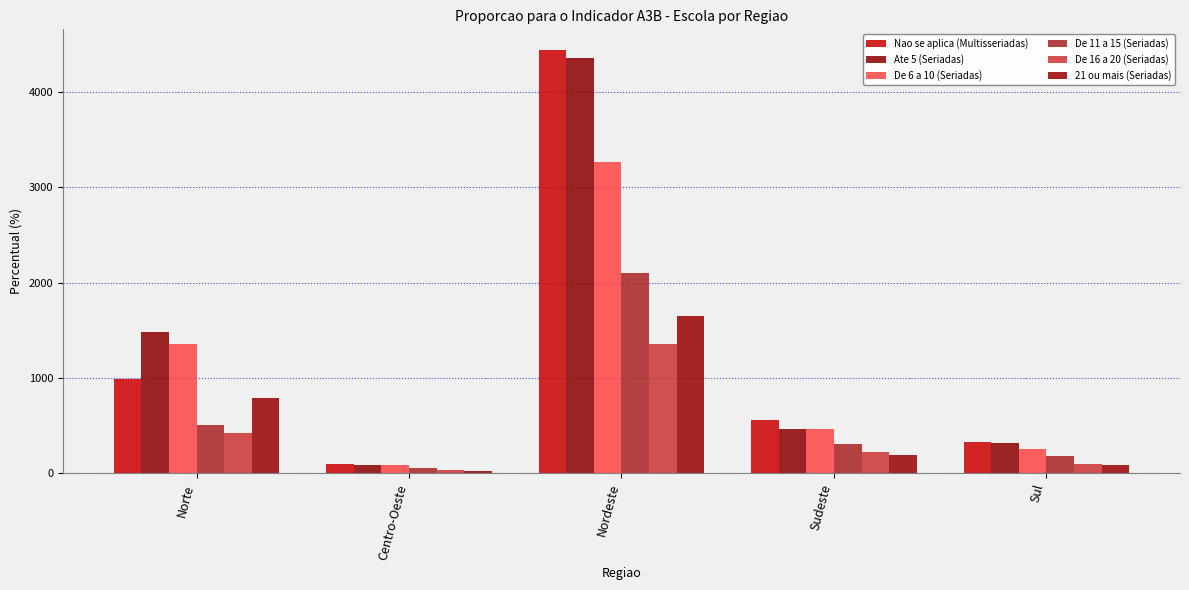

How many series are shown in this chart?

6